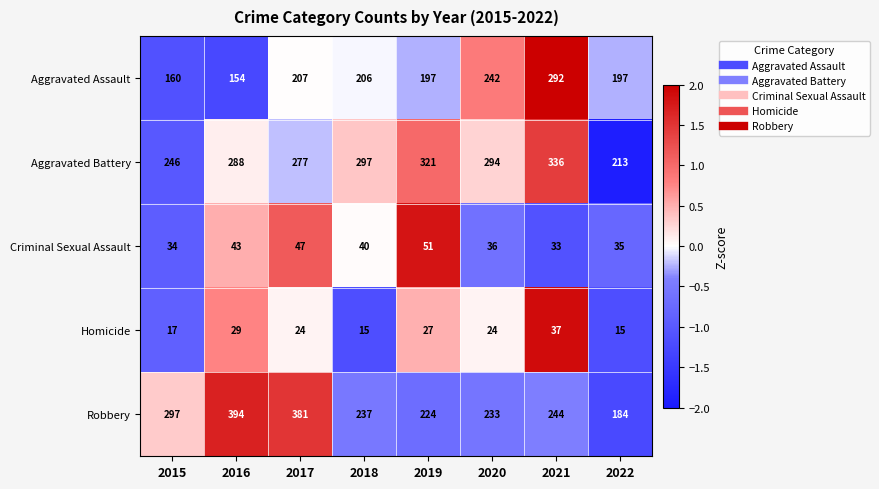

How many values in the Aggravated Assault series are below 206?

4